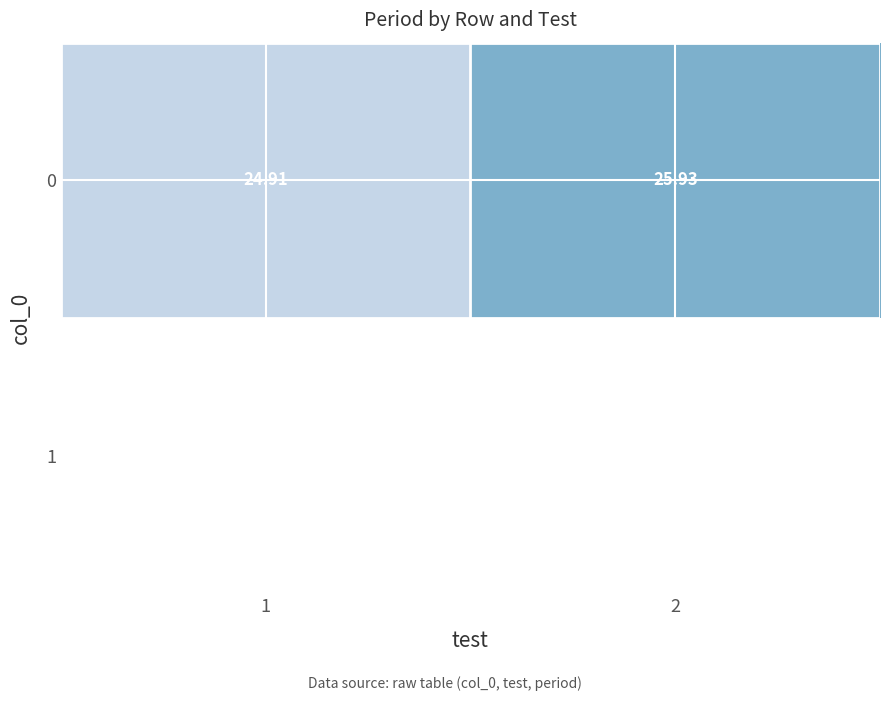

Between 1 and 2, which is larger?

2